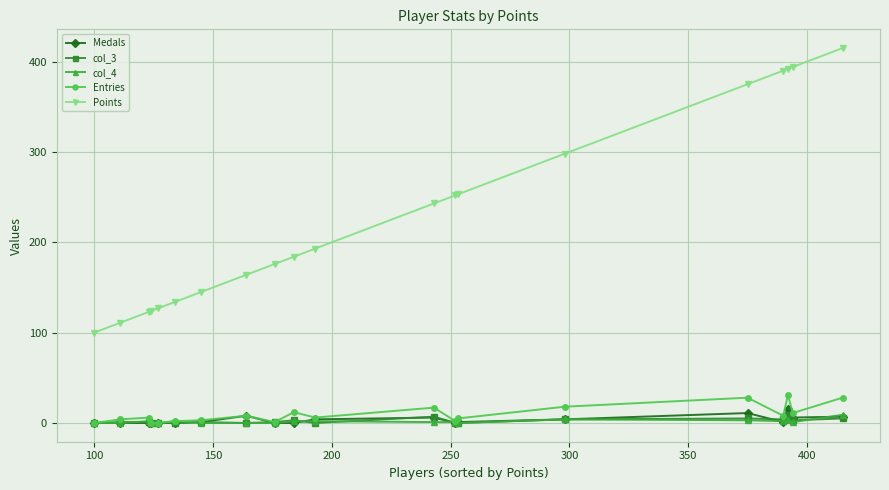

Which series has the widest spread of values?

Points